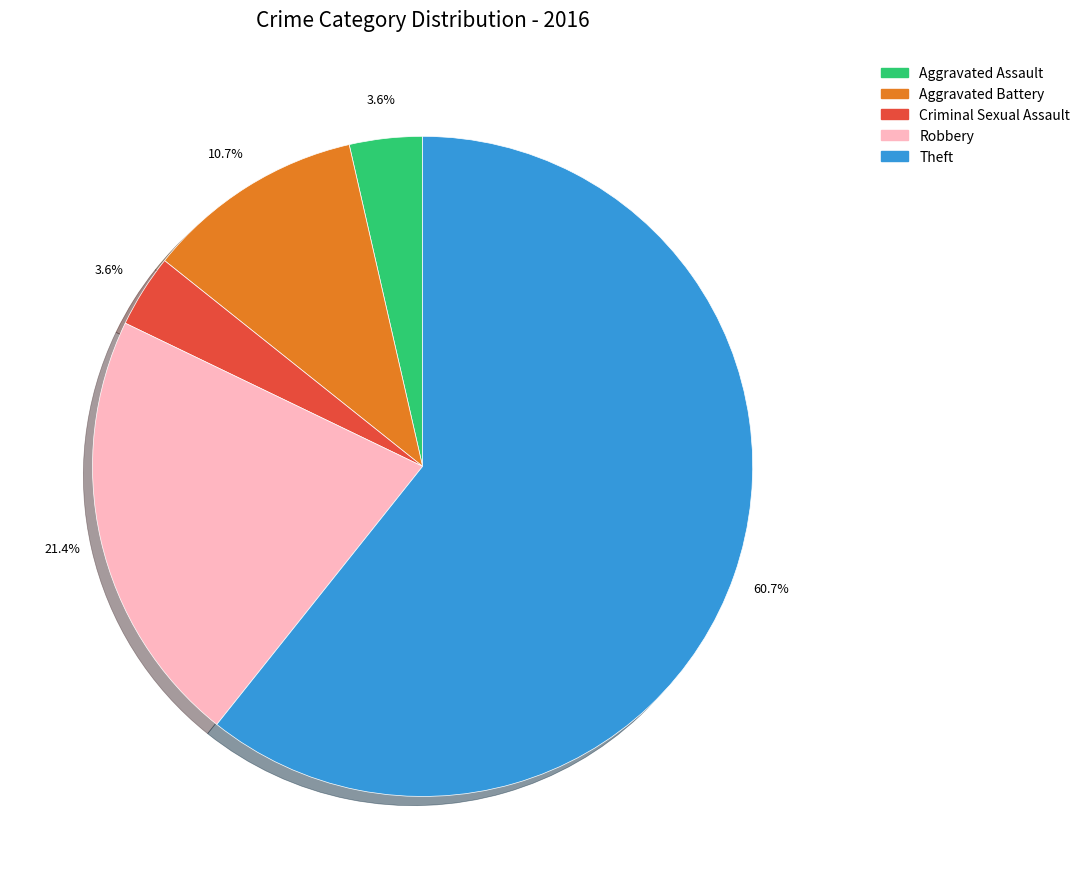

Which category has the biggest portion of the pie?

Theft